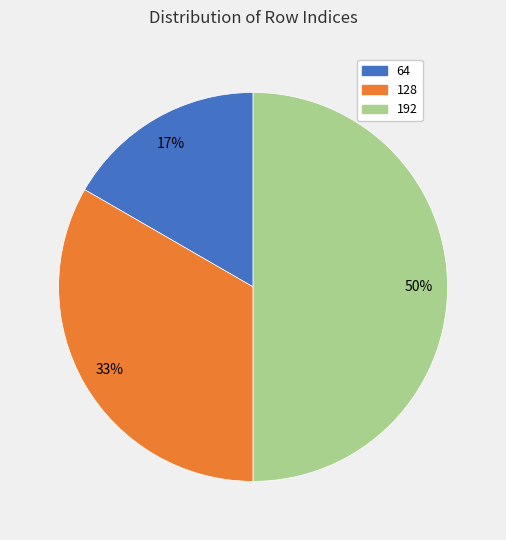

Is 128 the majority of the pie?

No